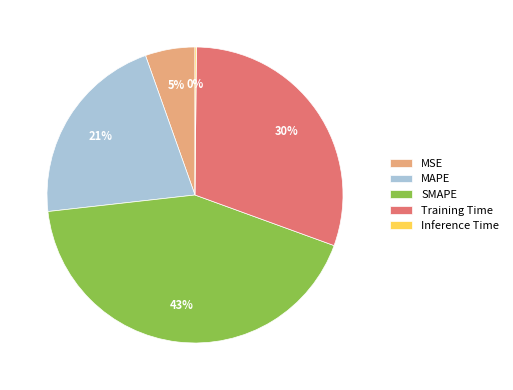

Between MSE and SMAPE, which is larger?

SMAPE